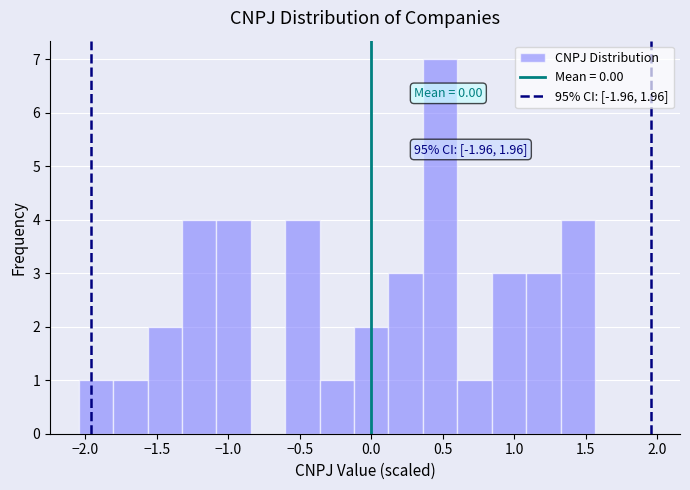

Which range on the x-axis has the tallest bar?

0.35 to 0.60